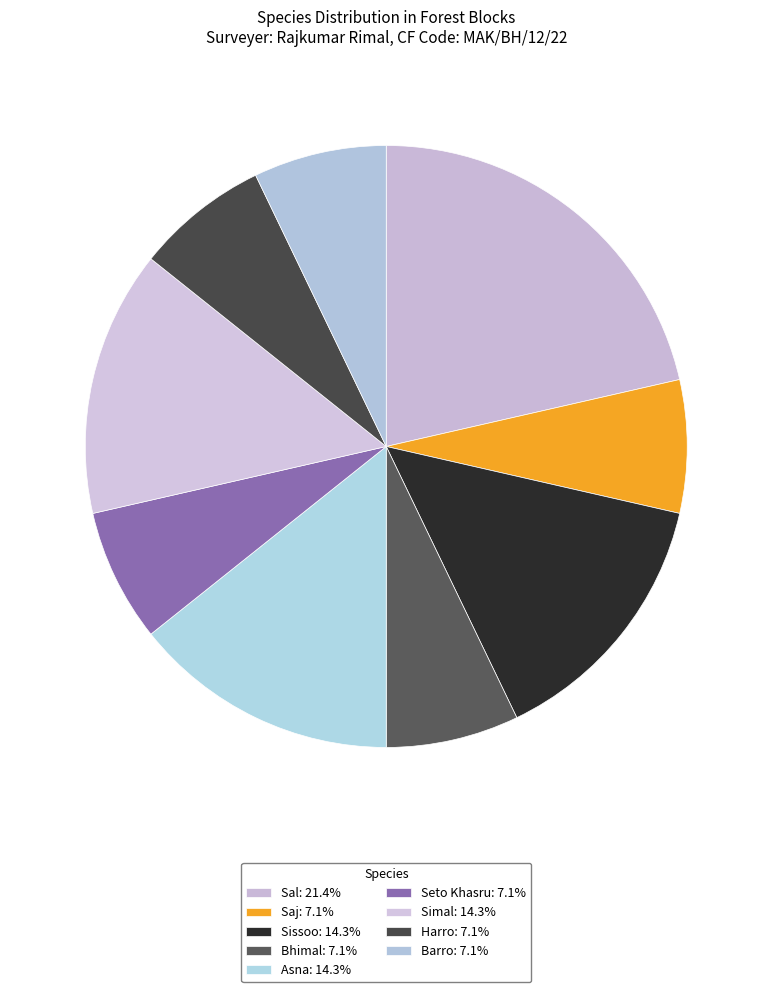

How many segments does this pie chart have?

9